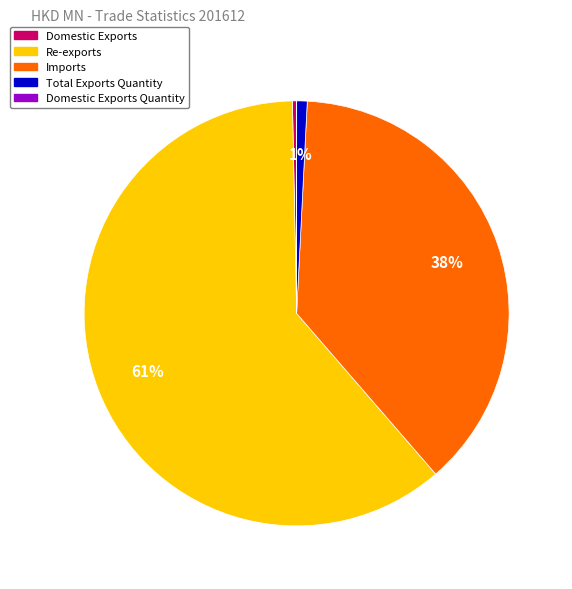

To the nearest percent, what percentage of the pie is Imports?

38%